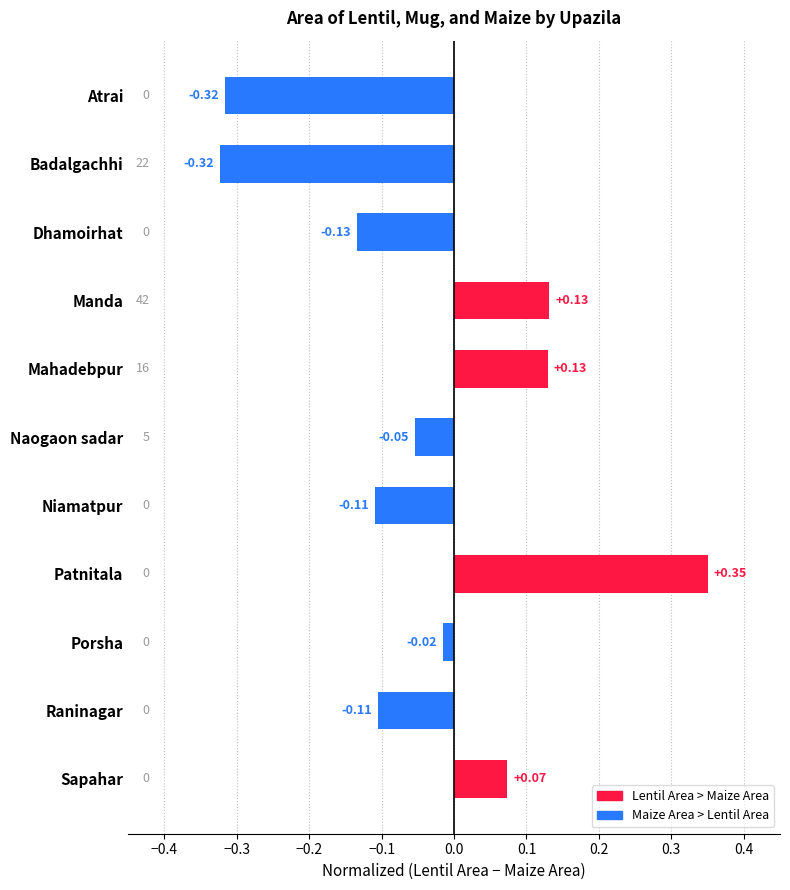

Are the bars horizontal?

Yes